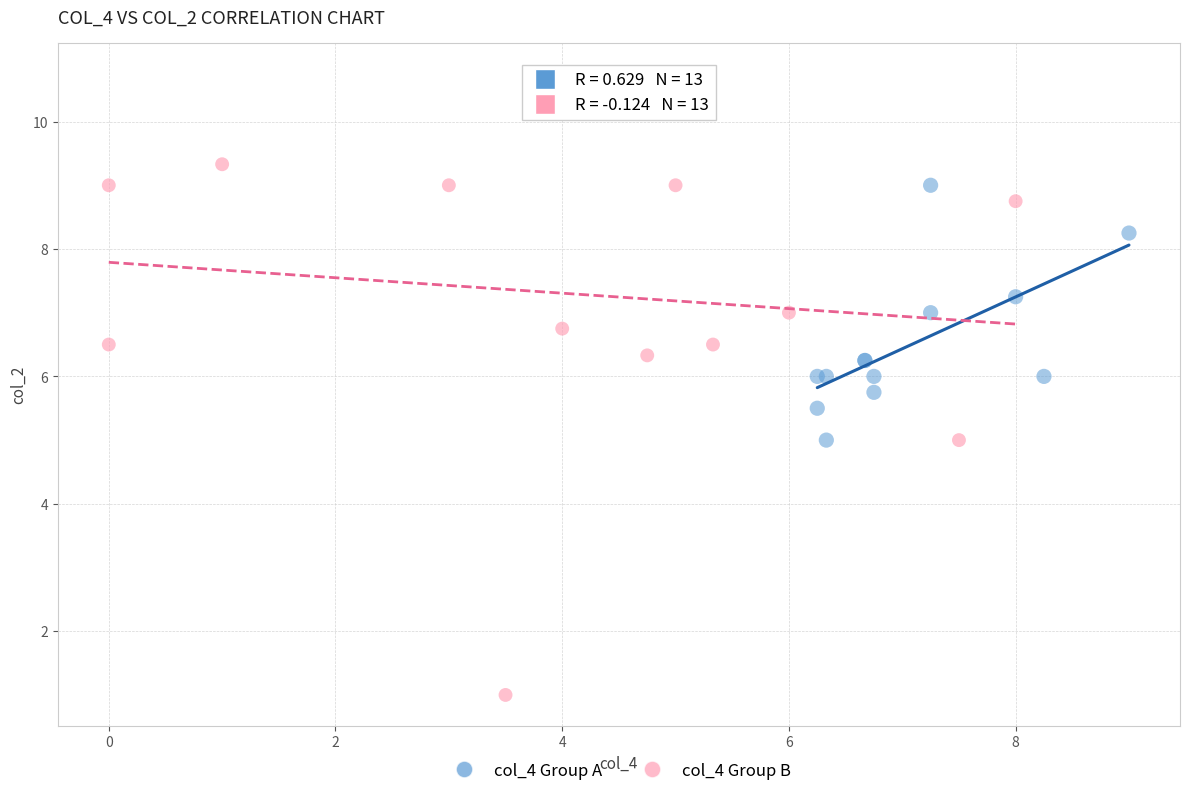

Which series has the largest Y range (max minus min)?

col_4 Group B